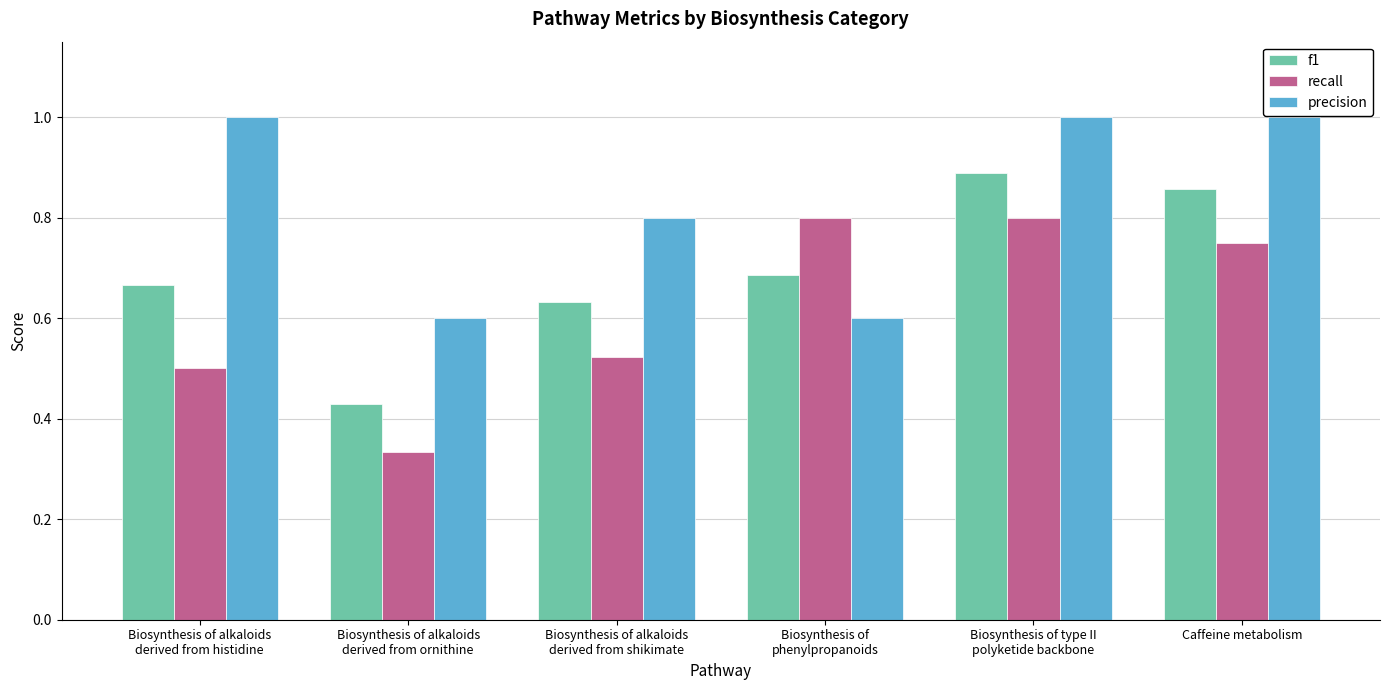

What is the sum of all recall values?

3.7